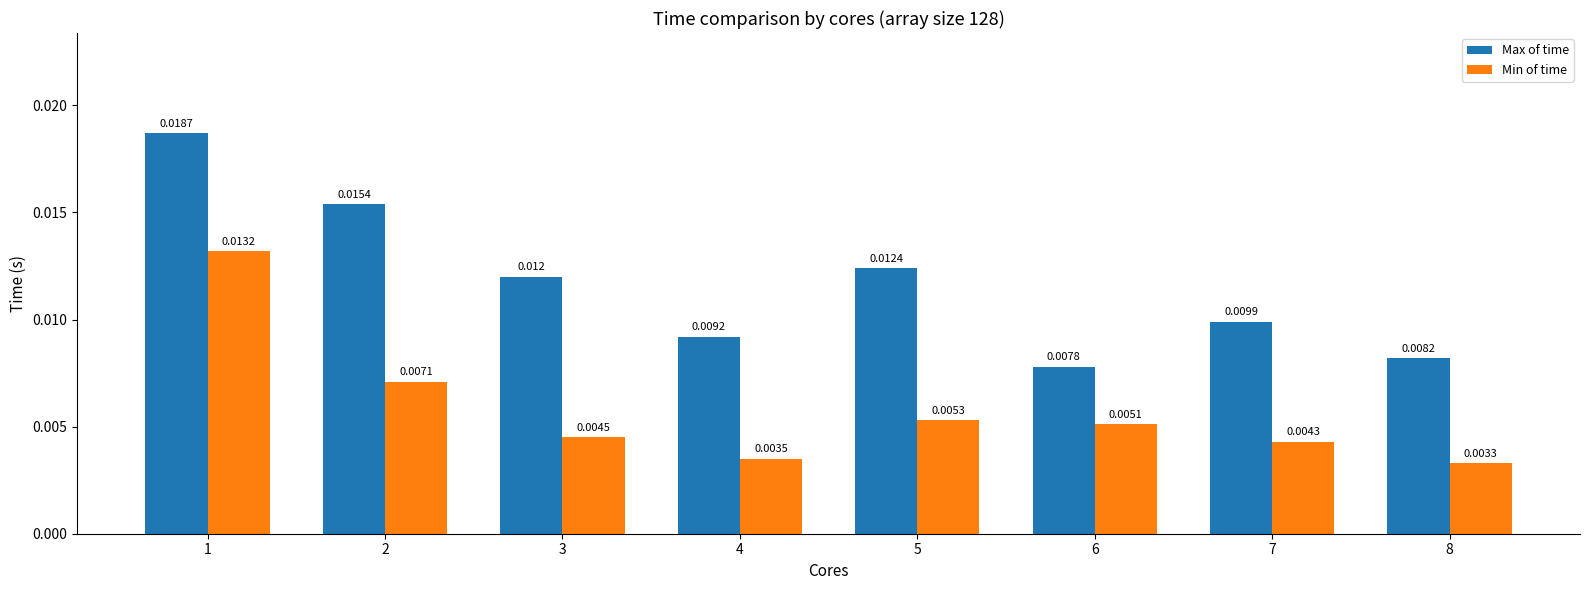

Which category has the lowest value across all series?

8